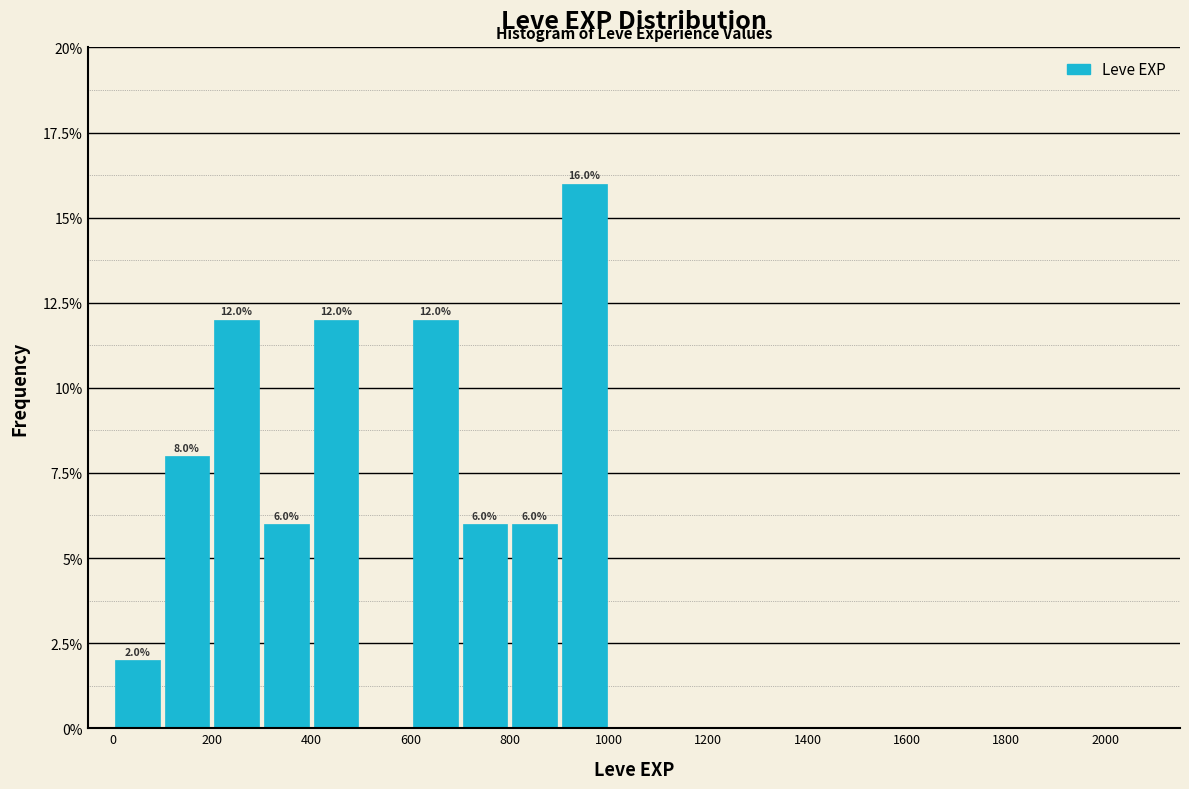

Over which range of the x-axis is the bar tallest?

900 to 1000